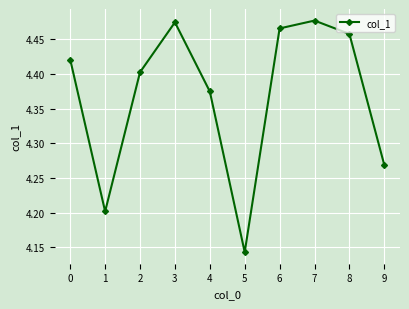

True or false: the data shows 2.5 at 0.

False